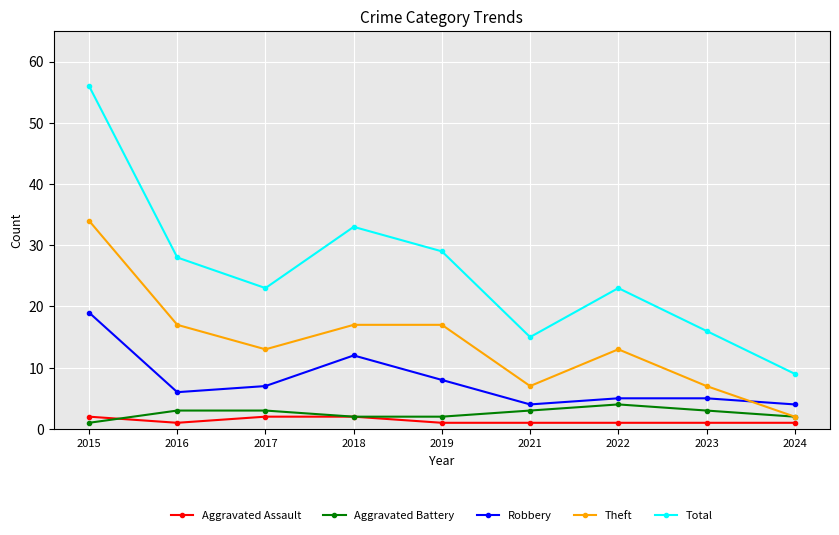

Which series has the largest range (max minus min)?

Total